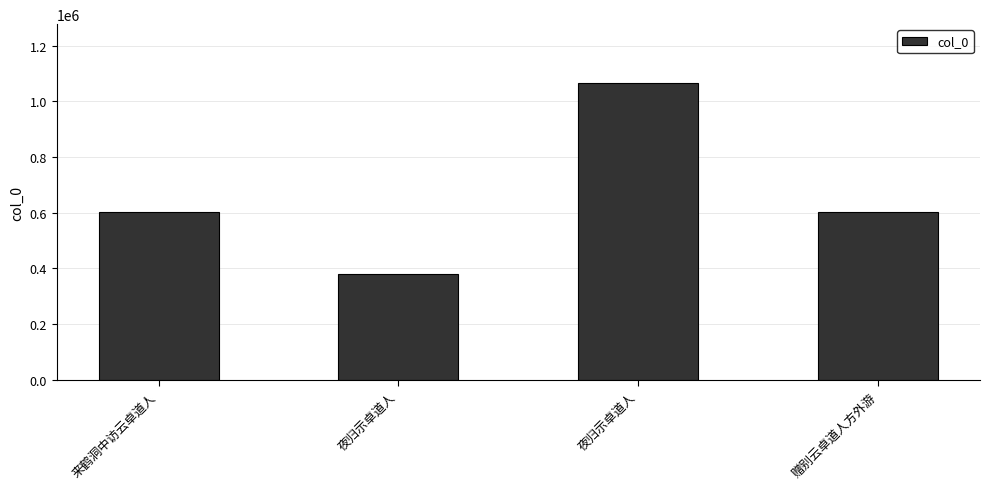

Reading left to right, list all the values displayed in this chart.

603004	379123	1064467	603027